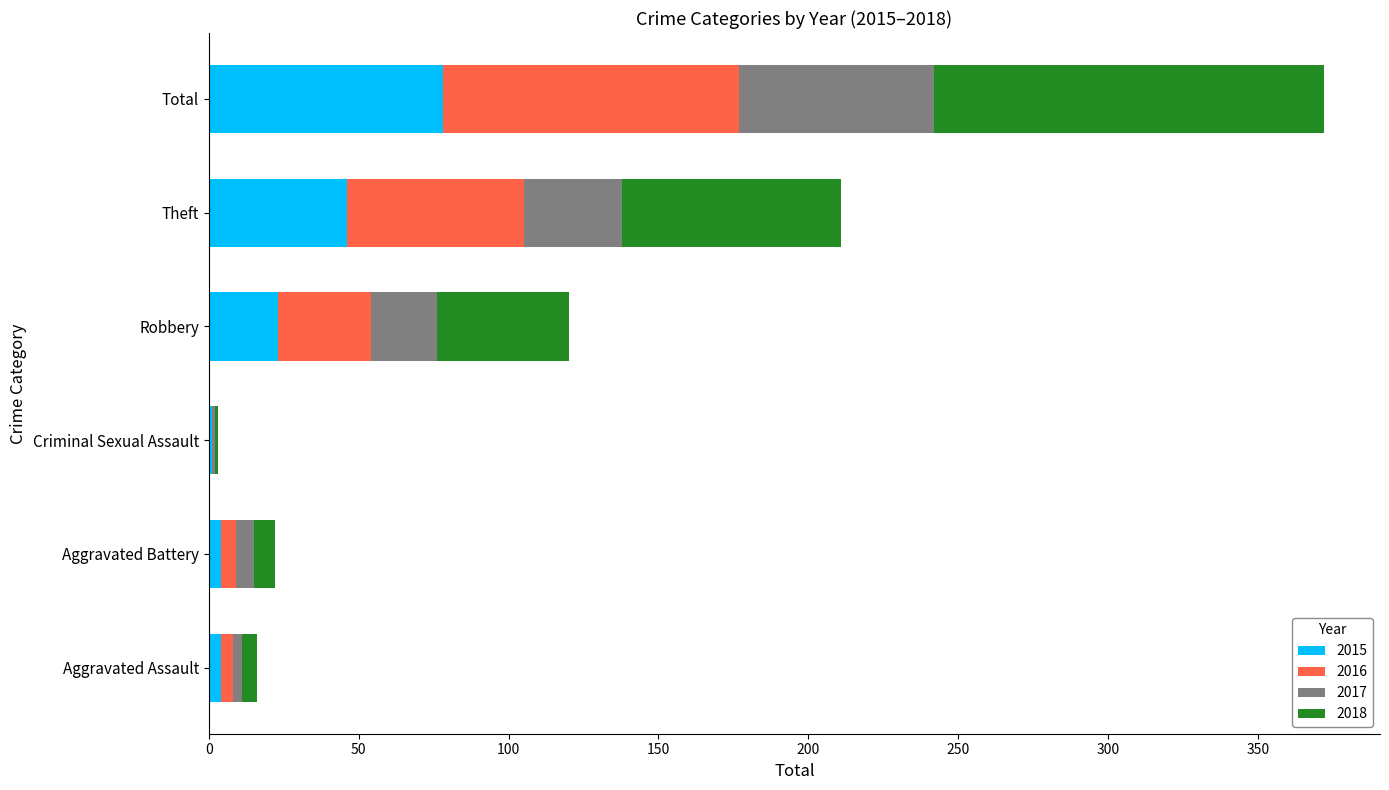

Which category has the highest value in the 2015 series?

Total